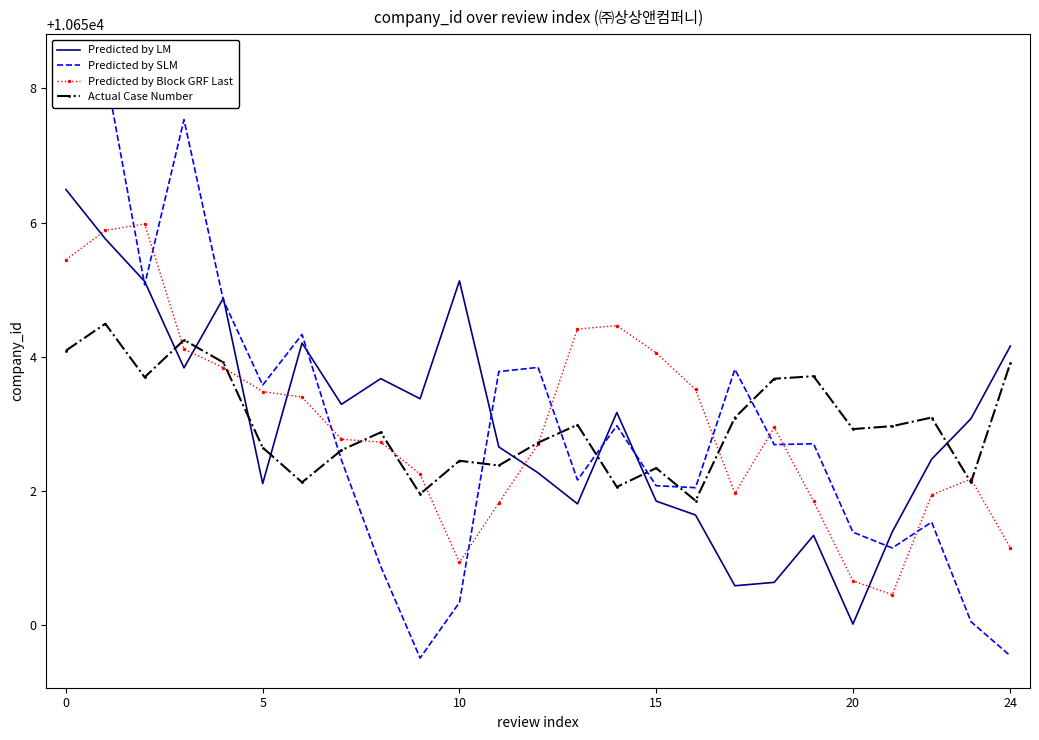

Reading left to right, transcribe all the data shown in this chart.

Predicted by LM: 10656.5	10655.8	10655.1	10653.8	10654.9	10652.1	10654.2	10653.3	10653.7	10653.4	10655.1	10652.7	10652.3	10651.8	10653.2	10651.9	10651.6	10650.6	10650.6	10651.3	10650.0	10651.4	10652.5	10653.1	10654.2
Predicted by SLM: 10658.4	10658.3	10655.1	10657.5	10654.8	10653.6	10654.3	10652.5	10650.9	10649.5	10650.3	10653.8	10653.8	10652.2	10653.0	10652.1	10652.1	10653.8	10652.7	10652.7	10651.4	10651.2	10651.5	10650.1	10649.5
Predicted by Block GRF Last: 10655.4	10655.9	10656.0	10654.1	10653.8	10653.5	10653.4	10652.8	10652.7	10652.3	10650.9	10651.8	10652.7	10654.4	10654.5	10654.1	10653.5	10652.0	10653.0	10651.8	10650.7	10650.5	10651.9	10652.2	10651.2
Actual Case Number: 10654.1	10654.5	10653.7	10654.3	10653.9	10652.6	10652.1	10652.6	10652.9	10652.0	10652.5	10652.4	10652.7	10653.0	10652.1	10652.3	10651.9	10653.1	10653.7	10653.7	10652.9	10653.0	10653.1	10652.1	10653.9